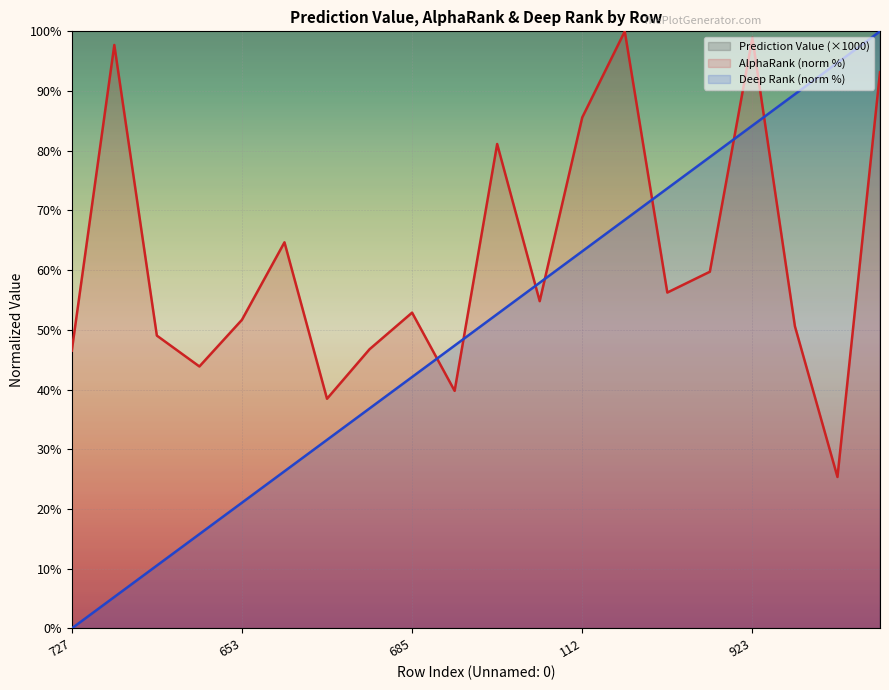

Reading left to right, what are all the values shown in this chart?

Prediction Value (×1000): 151.1	143.2	140.5	139.4	138.2	137.1	135.6	135.4	135.2	135.2	134.8	134.5	134.2	134.0	133.8	133.2	133.2	133.1	133.0	132.9
AlphaRank (norm %): 46.5	97.7	49.0	43.9	51.7	64.7	38.5	46.8	52.9	39.8	81.1	54.8	85.6	100.0	56.2	59.7	98.9	50.6	25.4	93.1
Deep Rank (norm %): 0.0	5.3	10.5	15.8	21.1	26.3	31.6	36.8	42.1	47.4	52.6	57.9	63.2	68.4	73.7	78.9	84.2	89.5	94.7	100.0